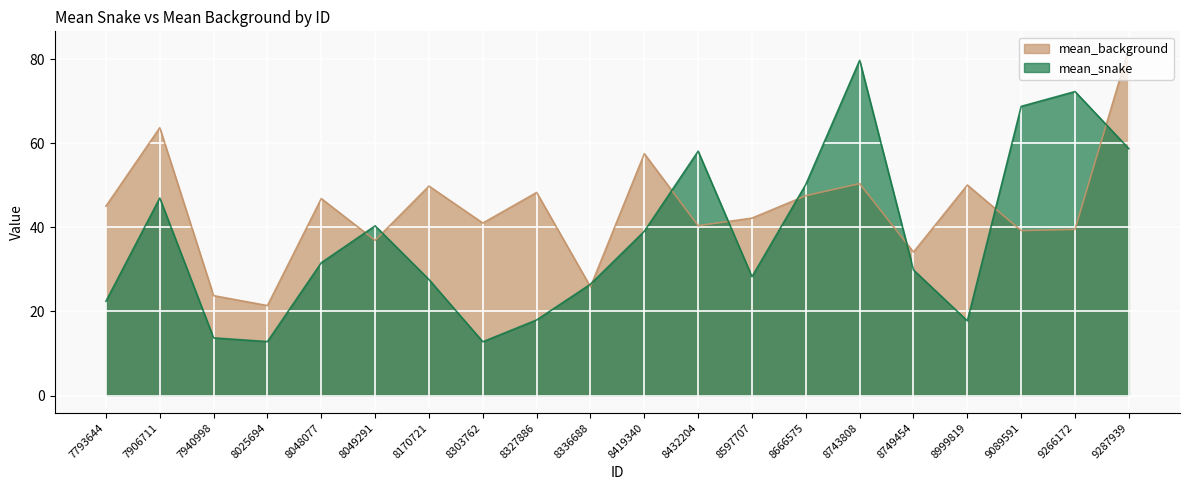

What are all the series names shown in the legend?

mean_background, mean_snake